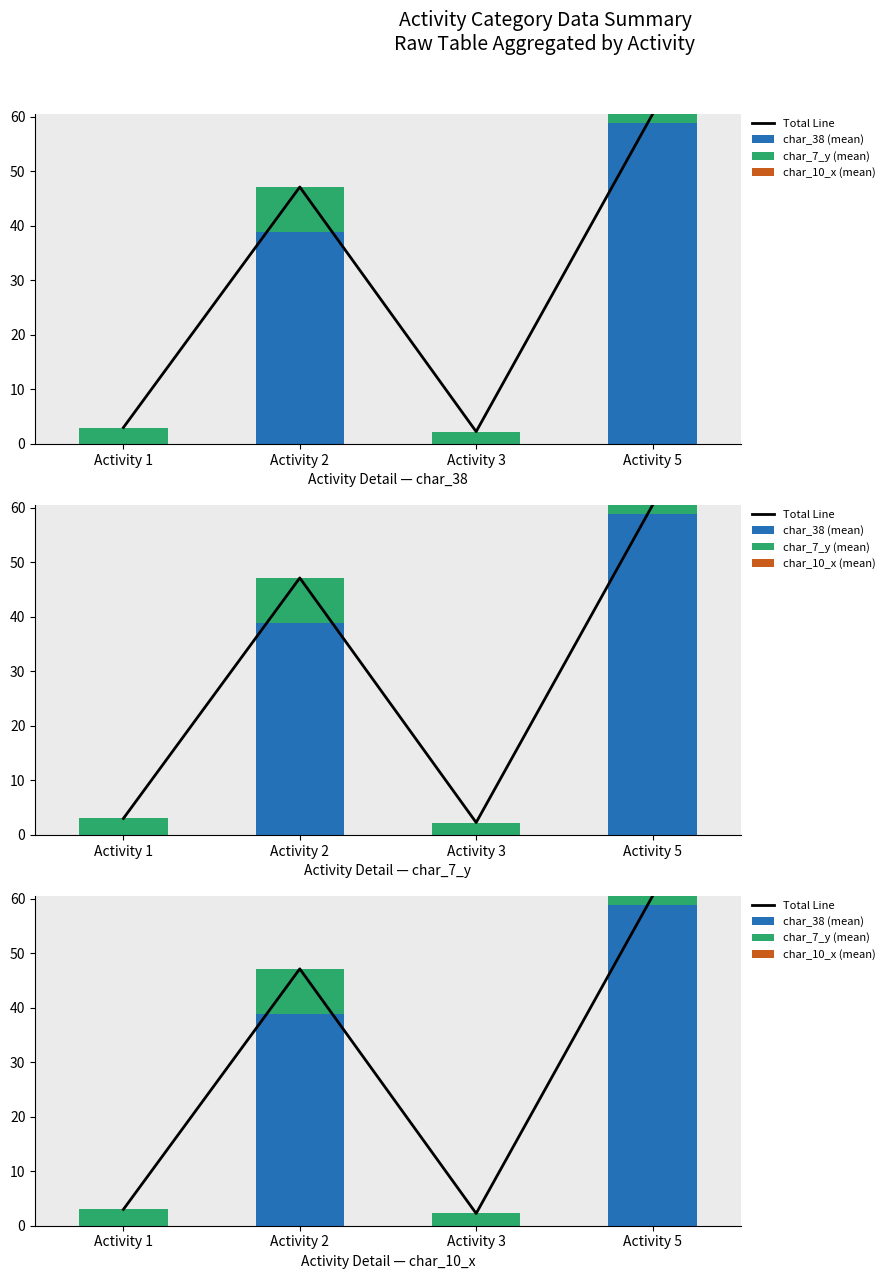

Reading left to right, what are all the values shown in this chart?

Total Line: Activity 1=3.0	Activity 2=47.1	Activity 3=2.2	Activity 5=60.5
char_38 (mean): Activity 1=0.0	Activity 2=38.9	Activity 3=0.0	Activity 5=58.9
char_7_y (mean): Activity 1=3.0	Activity 2=8.3	Activity 3=2.2	Activity 5=1.6
char_10_x (mean): Activity 1=0.0	Activity 2=0.0	Activity 3=0.0	Activity 5=0.0